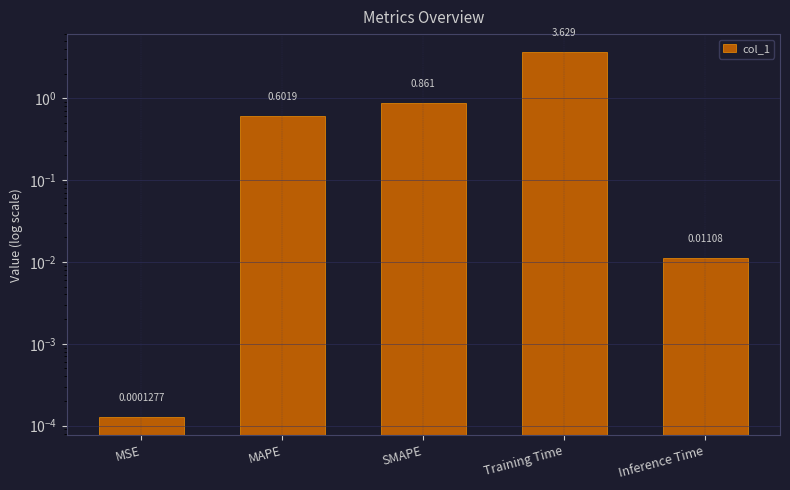

What is the value of the 4th bar from the left?

3.6